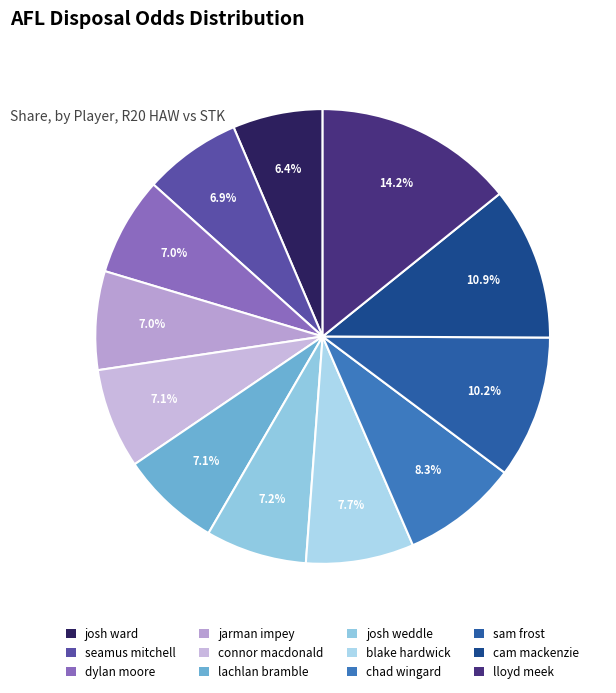

Which slice is the largest?

lloyd meek